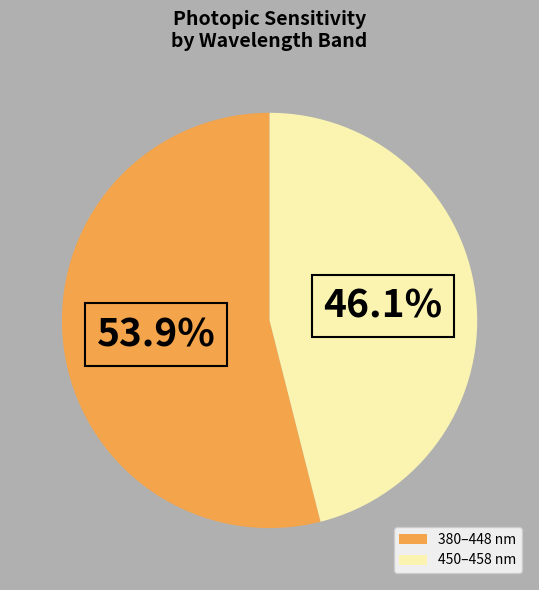

Which slice is the largest?

380–448 nm